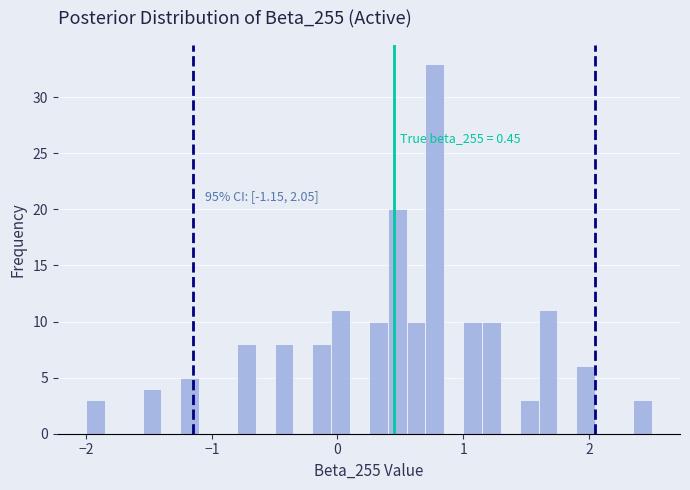

Read against the x-axis, roughly where is the centre of the tallest bar?

0.8